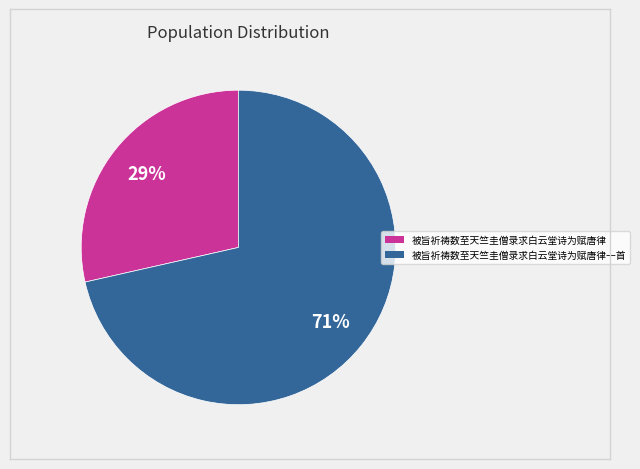

Does any single category account for the majority?

Yes